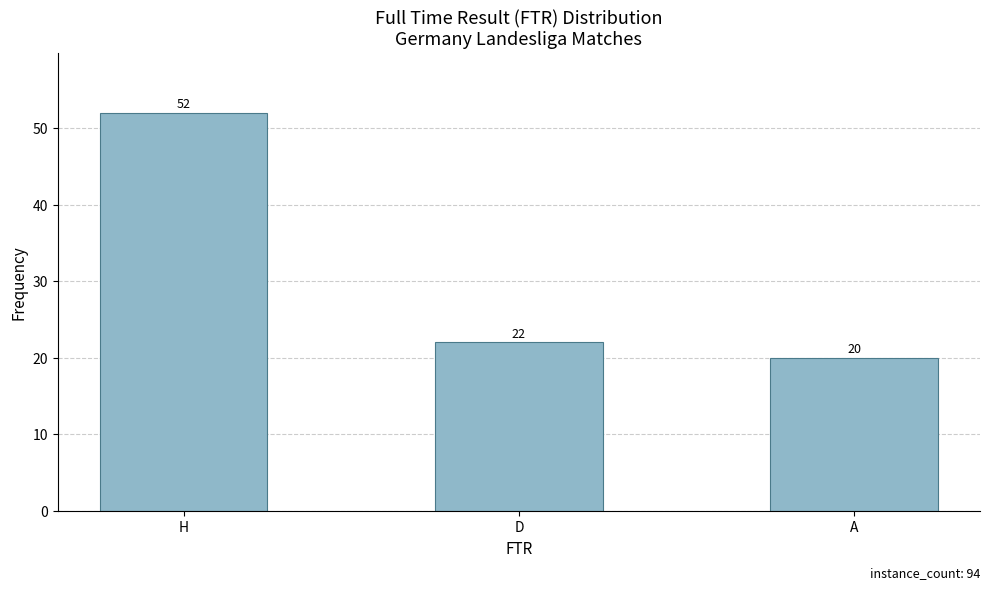

Rank the categories by value from lowest to highest.

A, D, H